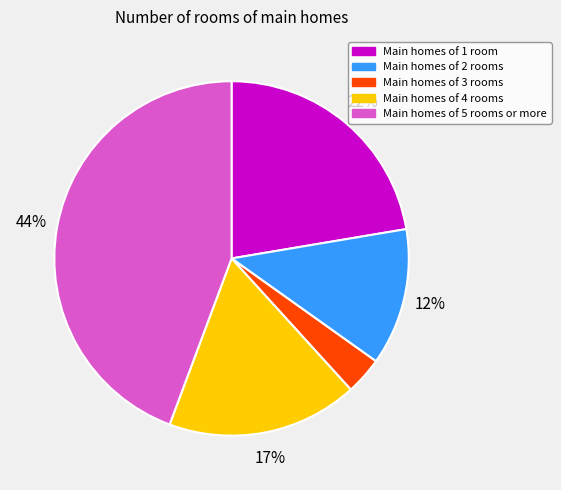

Does Main homes of 3 rooms represent more than half of the total?

No